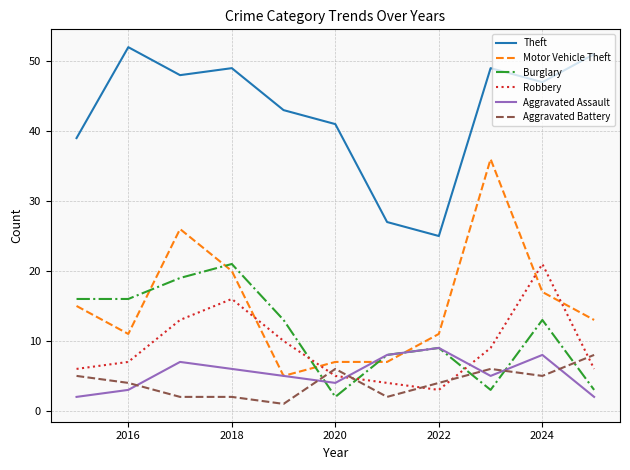

Which series has the widest spread of values?

Motor Vehicle Theft